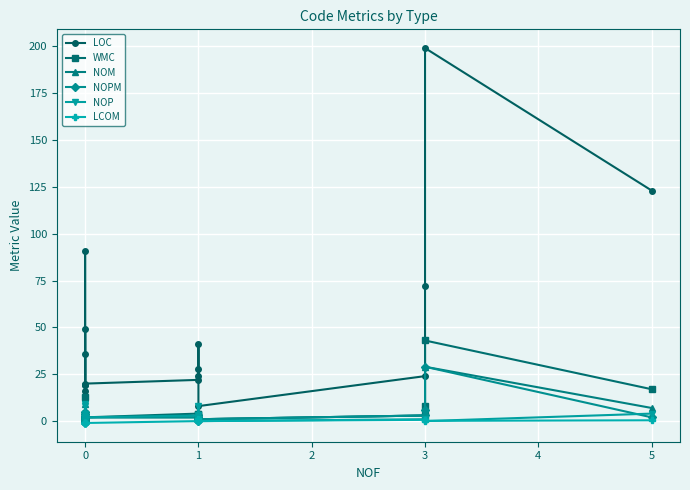

Is it true that WMC equals 0.6 at 0?

False